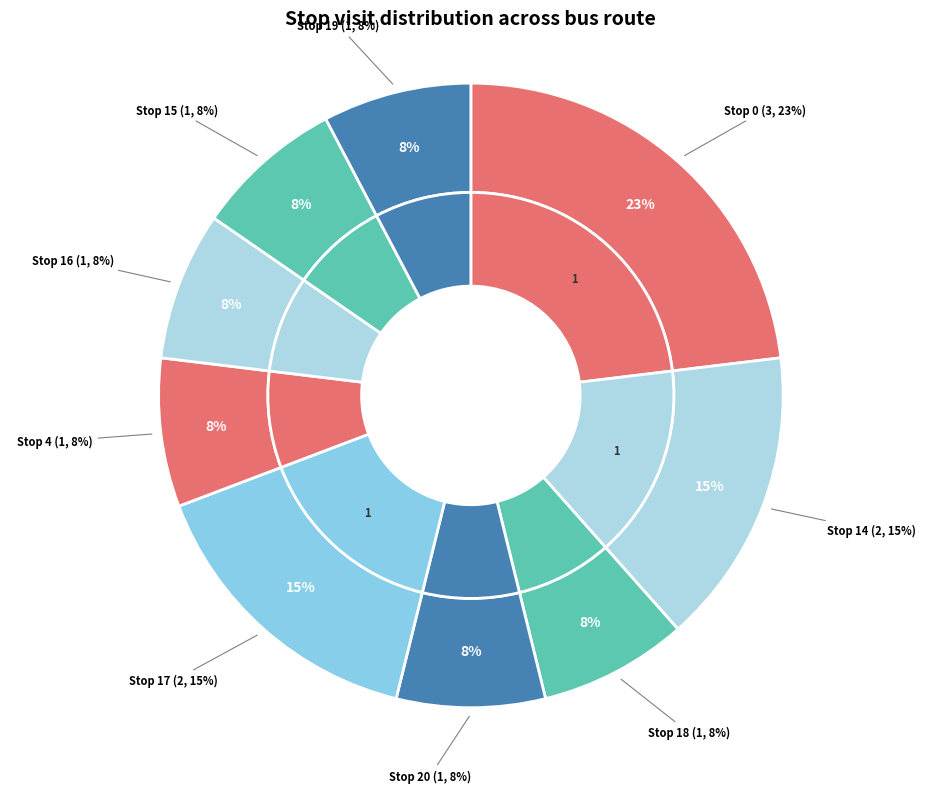

What percentage is the Stop 17 slice, to the nearest percent?

15%